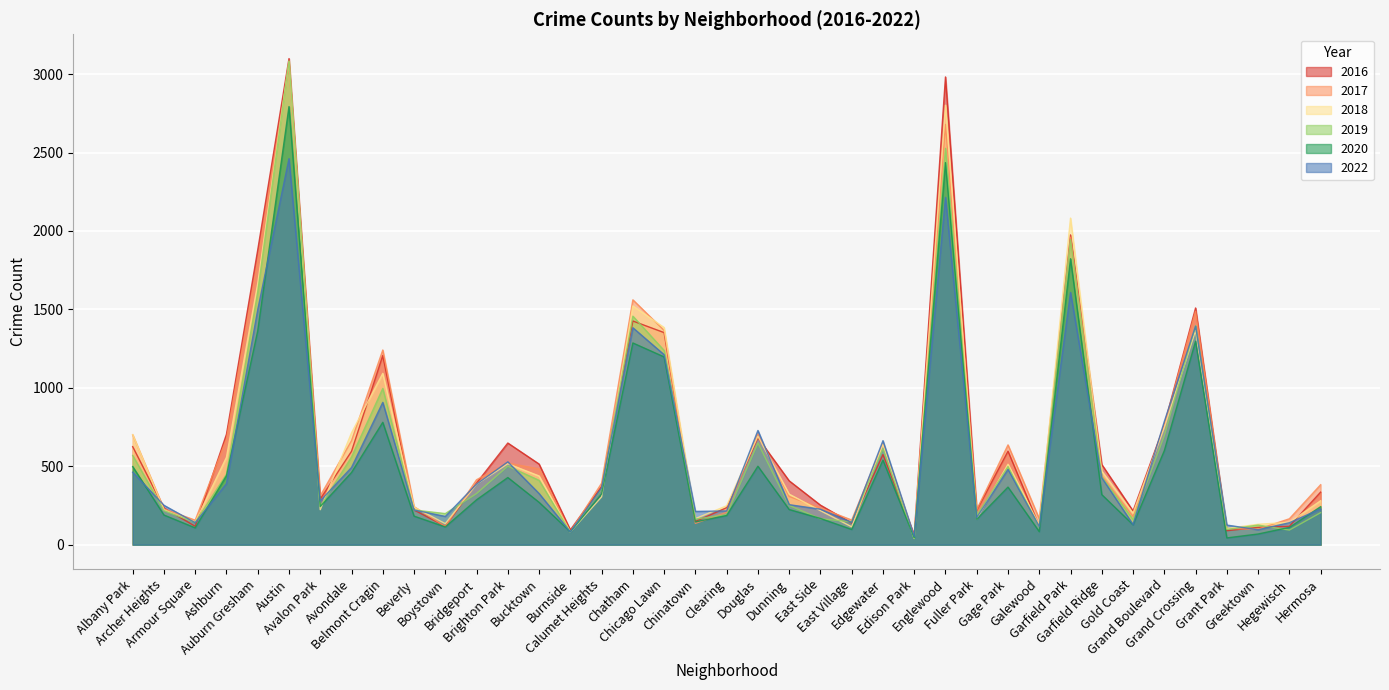

What is the total value across all series at Galewood?

720